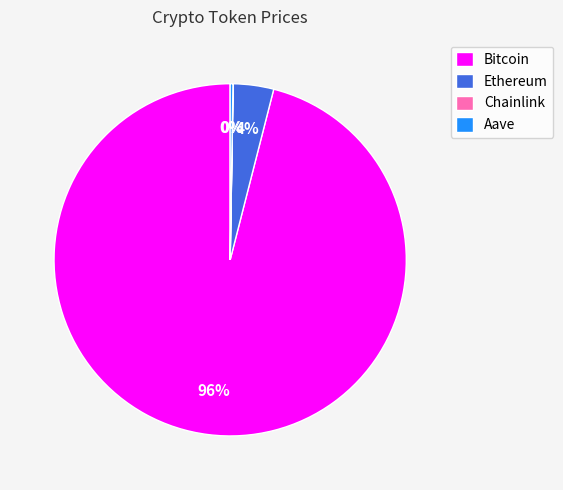

Does Bitcoin represent more than half of the total?

Yes